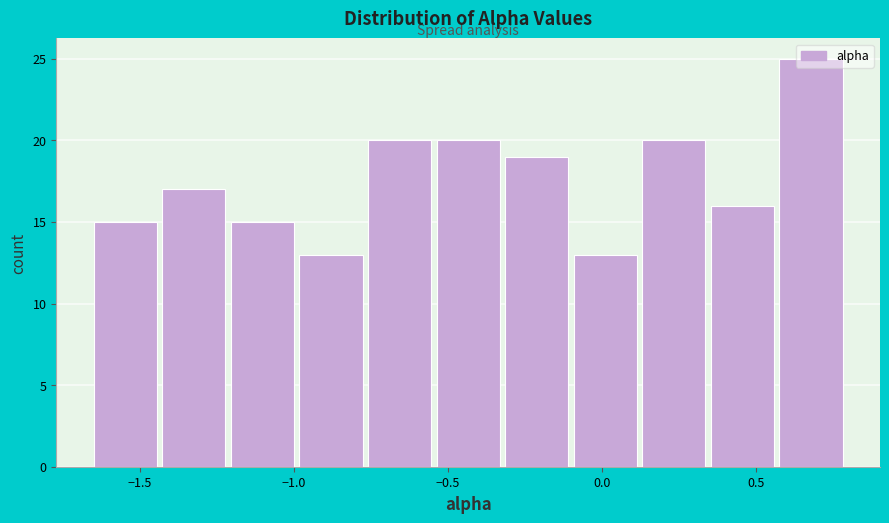

What is the height of the bar covering -0.30 to -0.10 on the x-axis? Neither the bar edges nor the heights are printed on the chart, so give them approximately, as read against the axes.

19